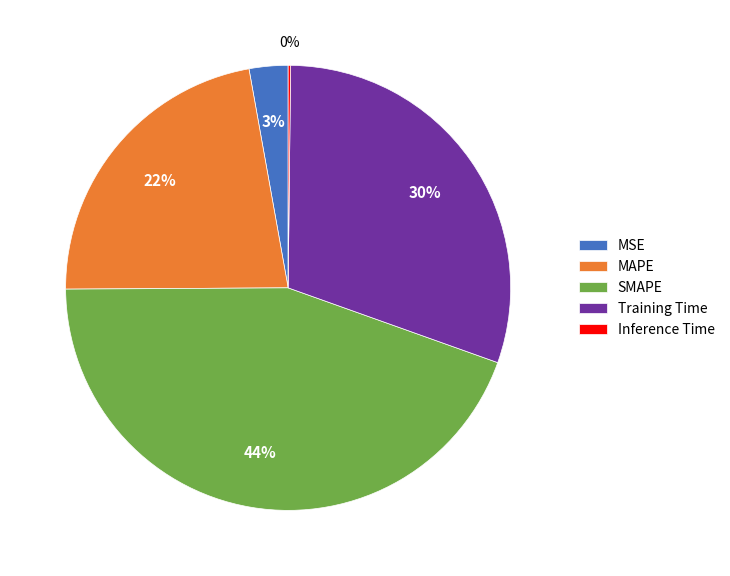

Which has a higher value, Training Time or MSE?

Training Time